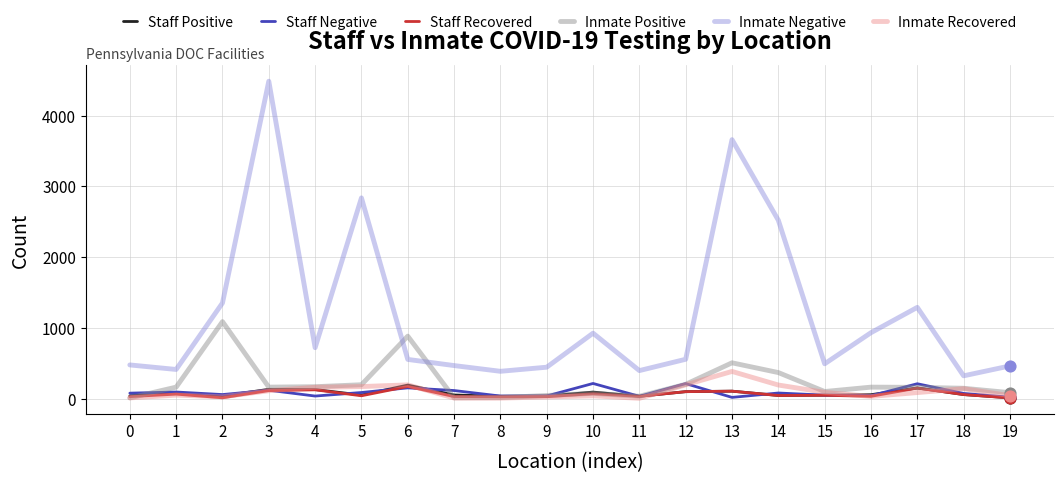

At how many categories does at least one series exceed 348?

19